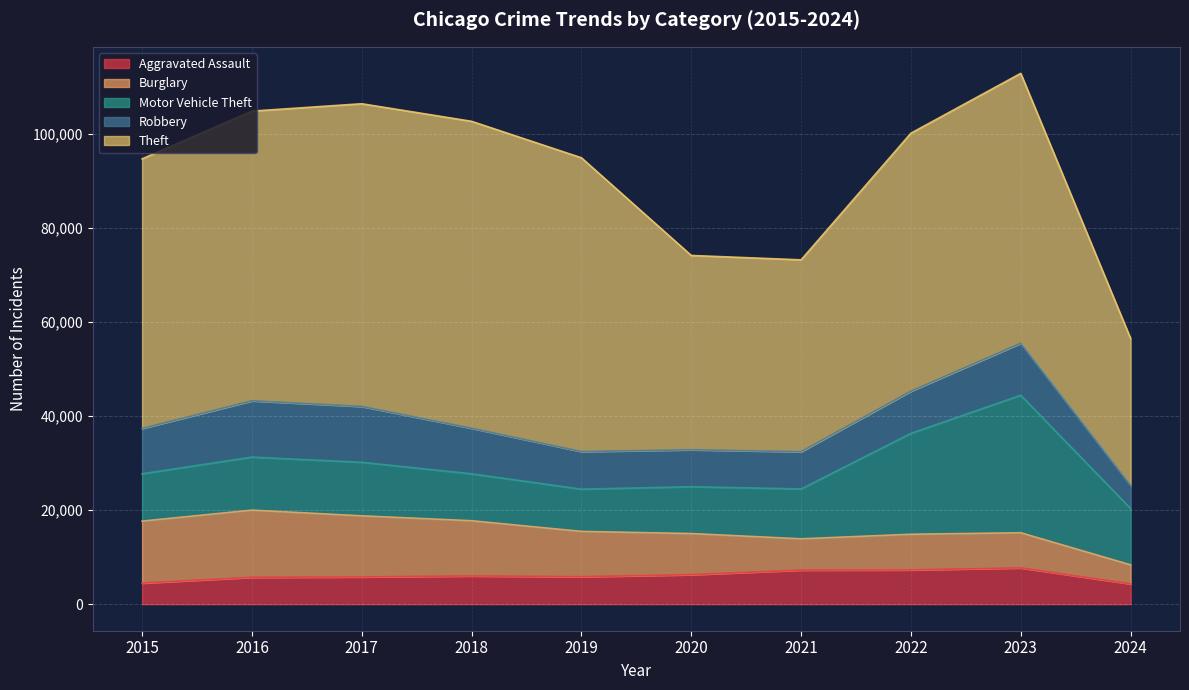

What are all the series names shown in the legend?

Aggravated Assault, Burglary, Motor Vehicle Theft, Robbery, Theft